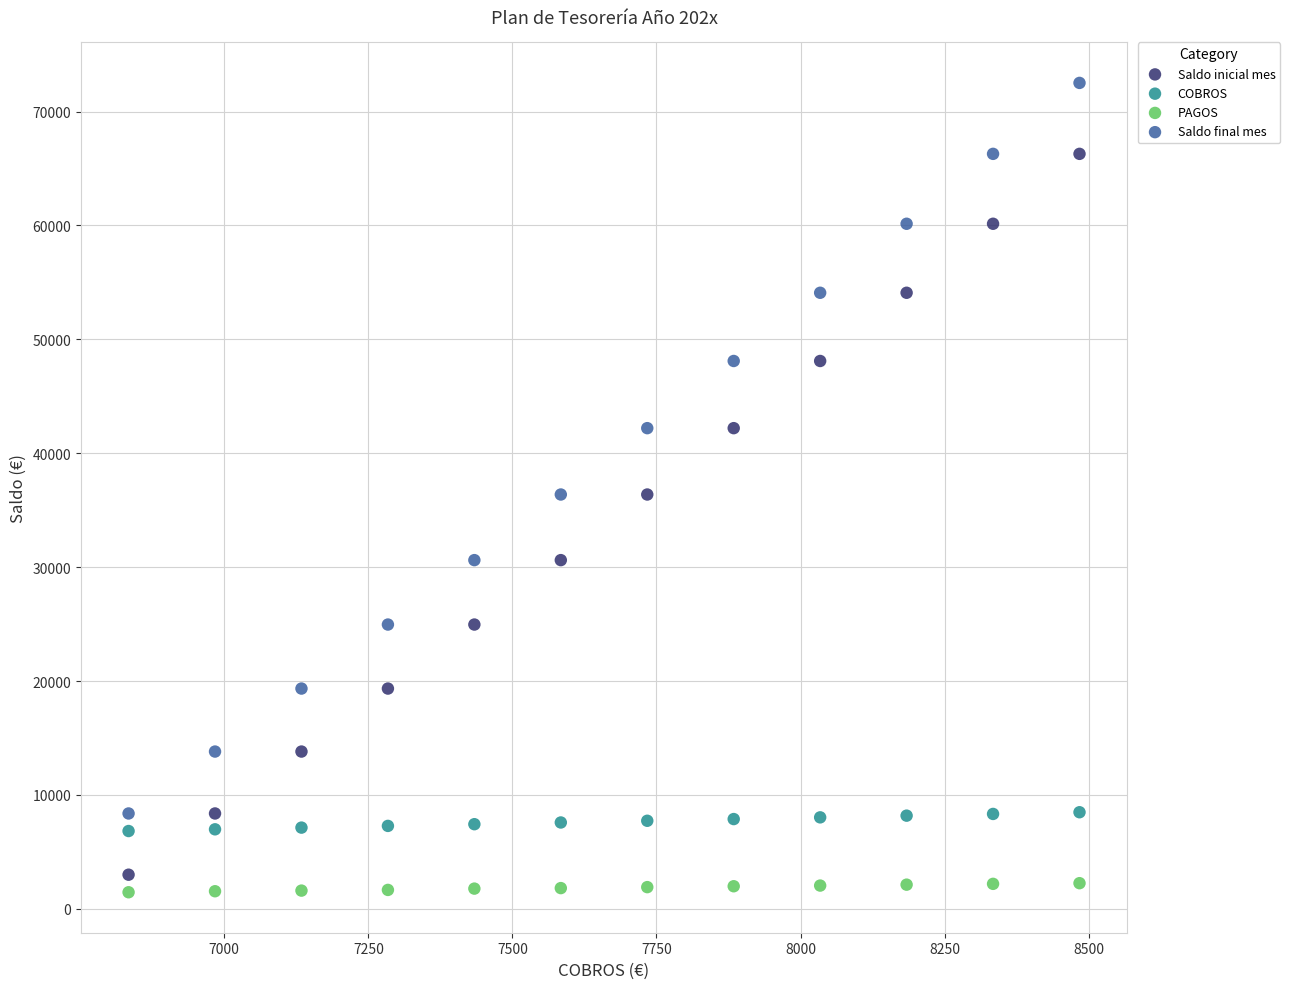

Across all data points, what is the range of Y values (max minus min)?

71057.7